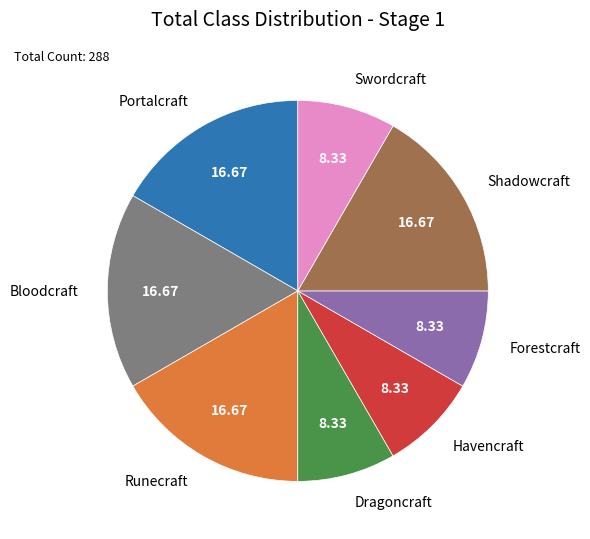

How many segments does this pie chart have?

8